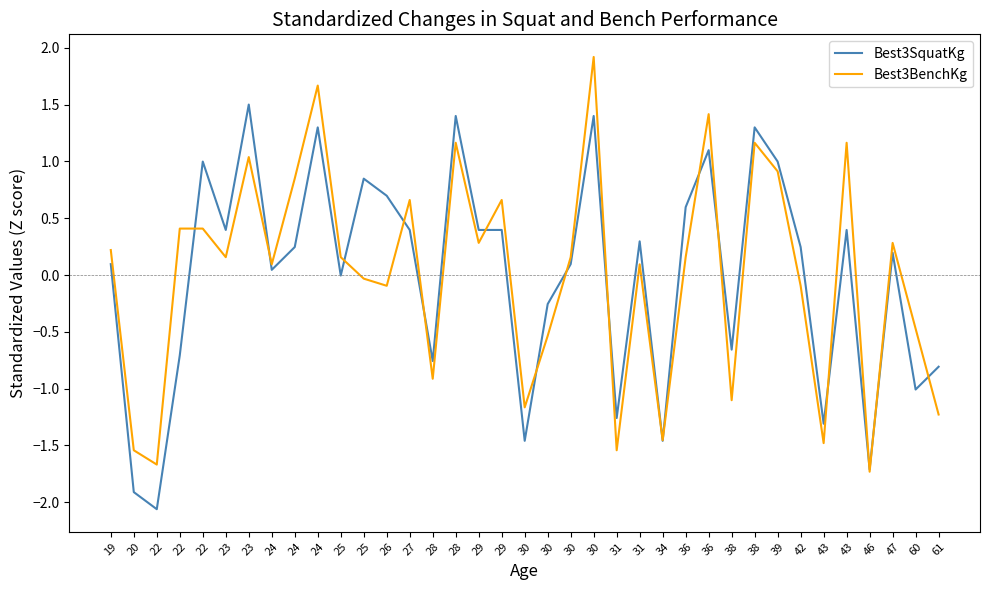

List the labels in order of Best3SquatKg value, smallest first.

22, 20, 46, 30, 34, 43, 31, 60, 61, 28, 22, 38, 30, 25, 24, 19, 30, 47, 24, 42, 31, 23, 27, 29, 29, 43, 36, 26, 25, 22, 39, 36, 24, 38, 28, 30, 23